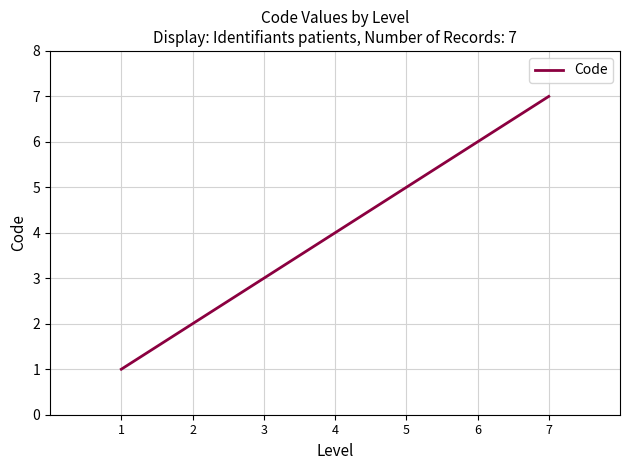

Approximately how many times larger is the value at 4 compared to 7?

0.6